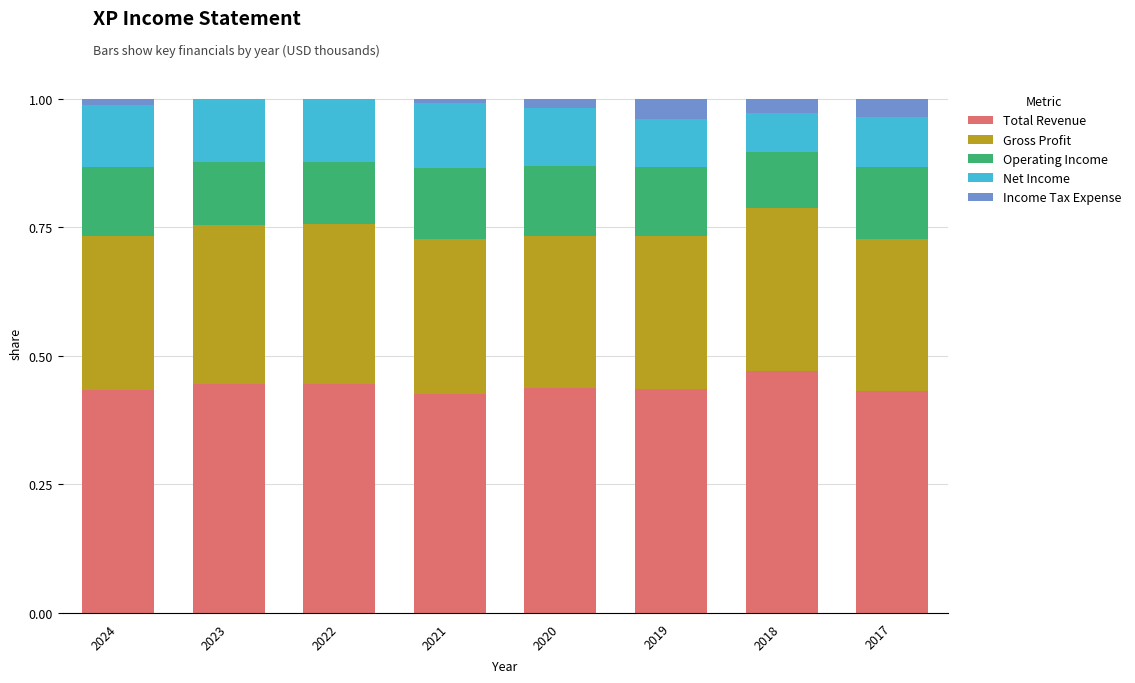

True or false: Total Revenue has a value of 0.7 at 2018.

False